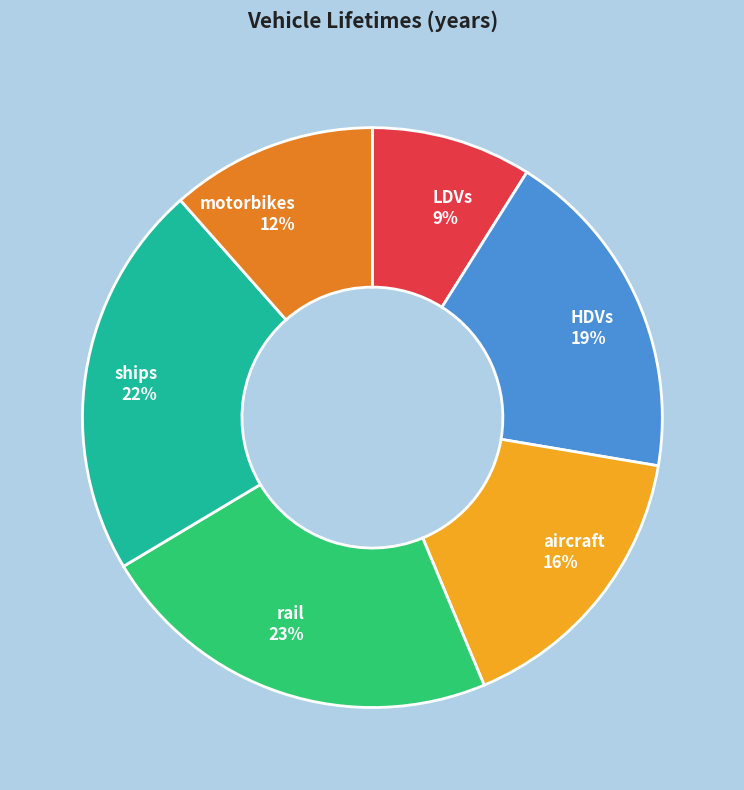

To the nearest percent, what is the difference between the largest and smallest slice percentages?

14%